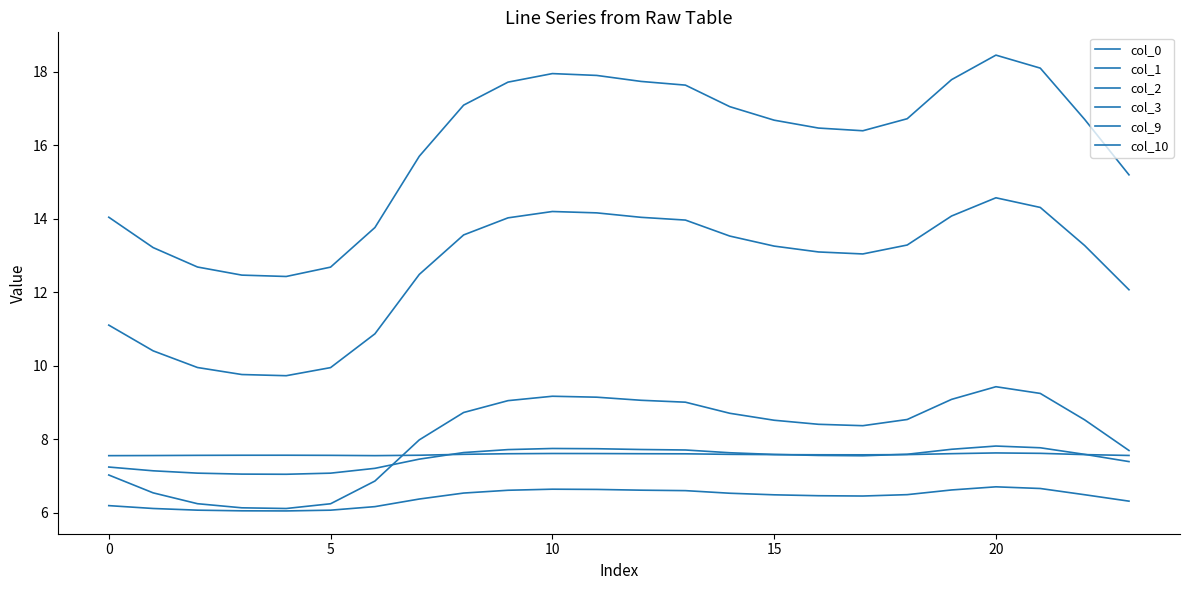

True or false: col_2 and col_1 cross at least once.

True